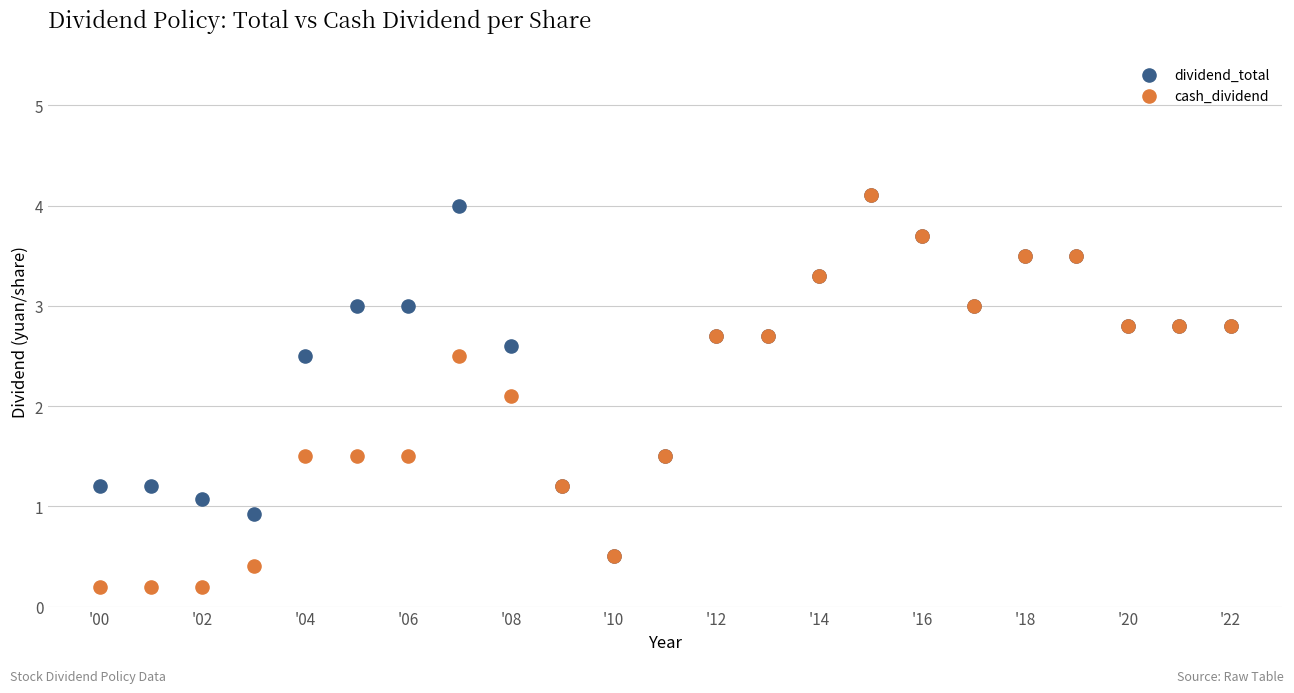

Which series has the widest spread of Y values?

cash_dividend